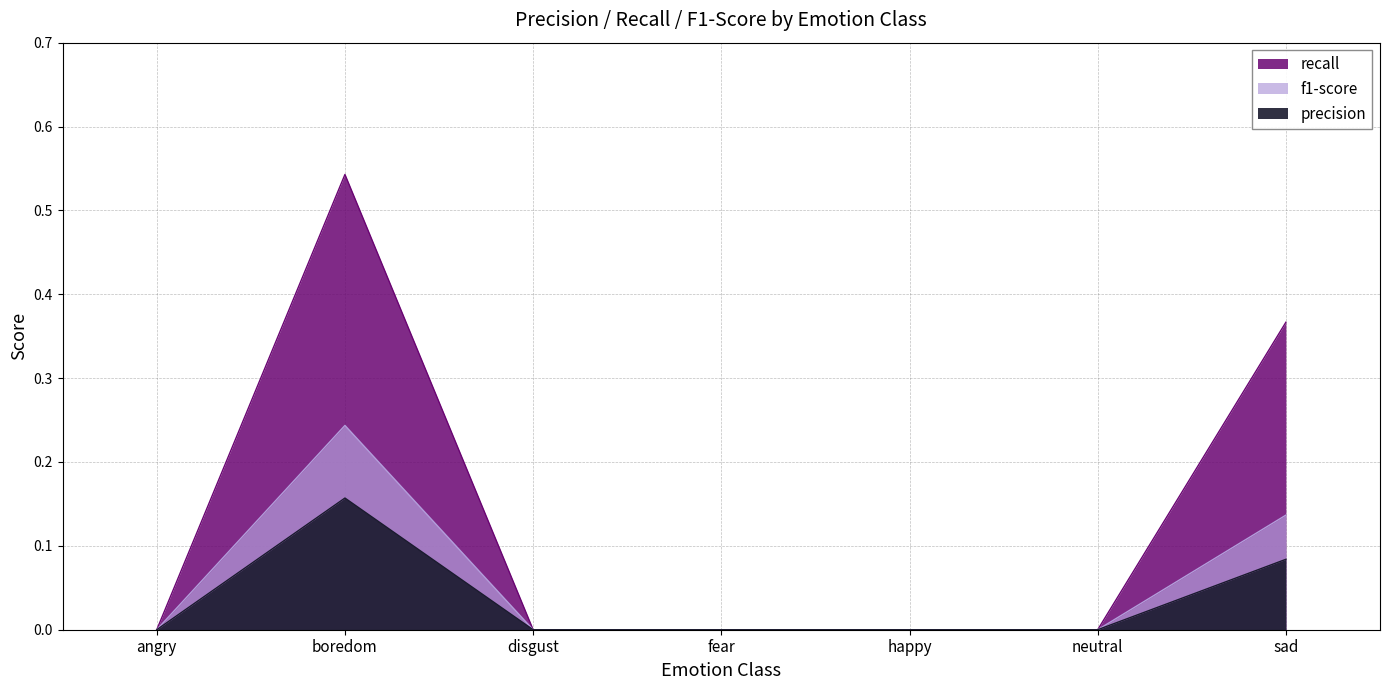

True or false: precision and f1-score intersect in this chart.

False